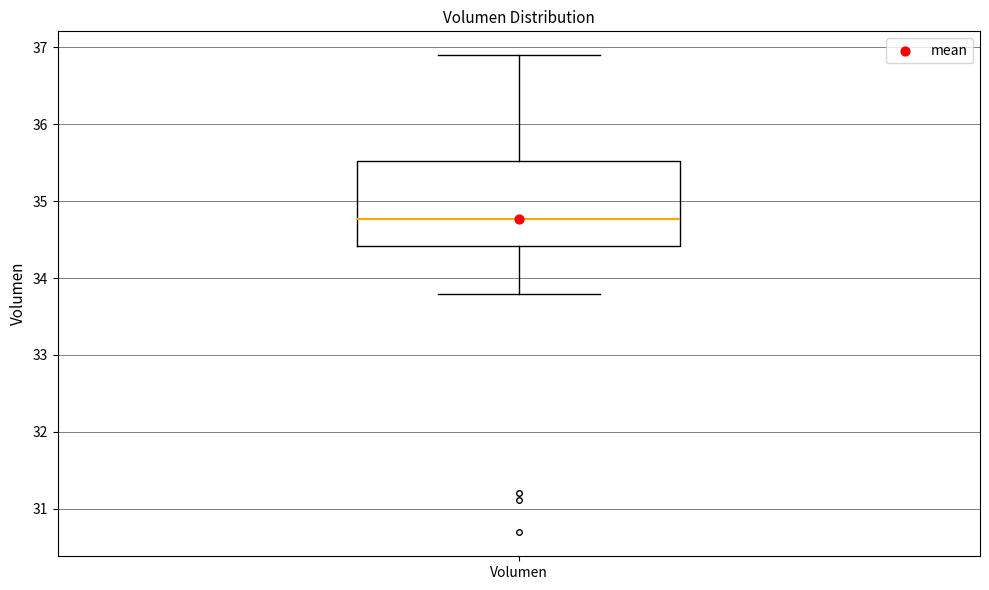

Where is the upper edge of the box for Volumen on the y-axis? The values are not printed on the chart, so give them approximately, as read against the axis.

35.5